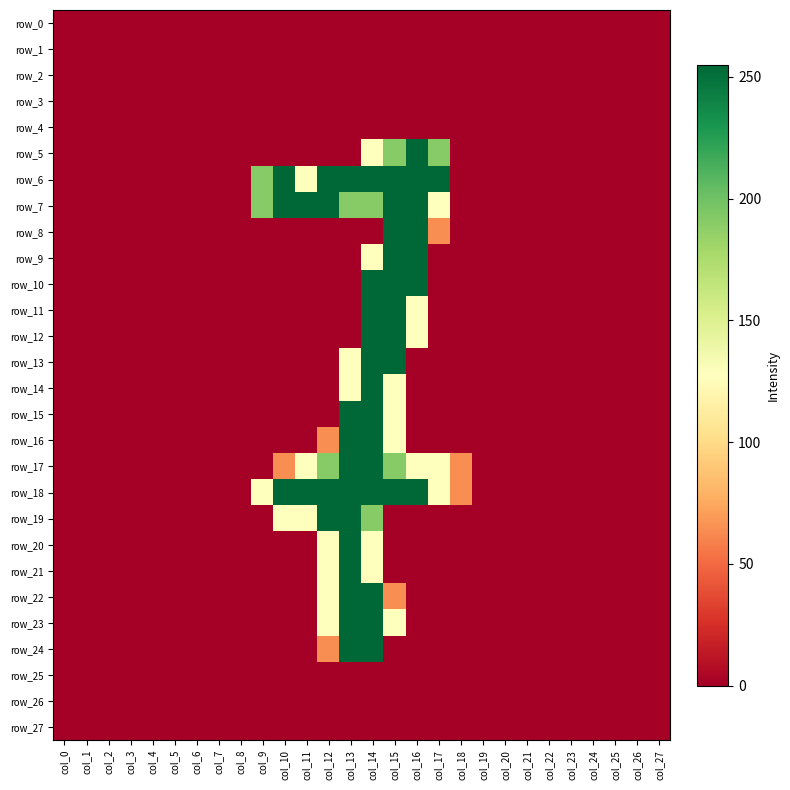

Which series has the widest spread of values?

row_5